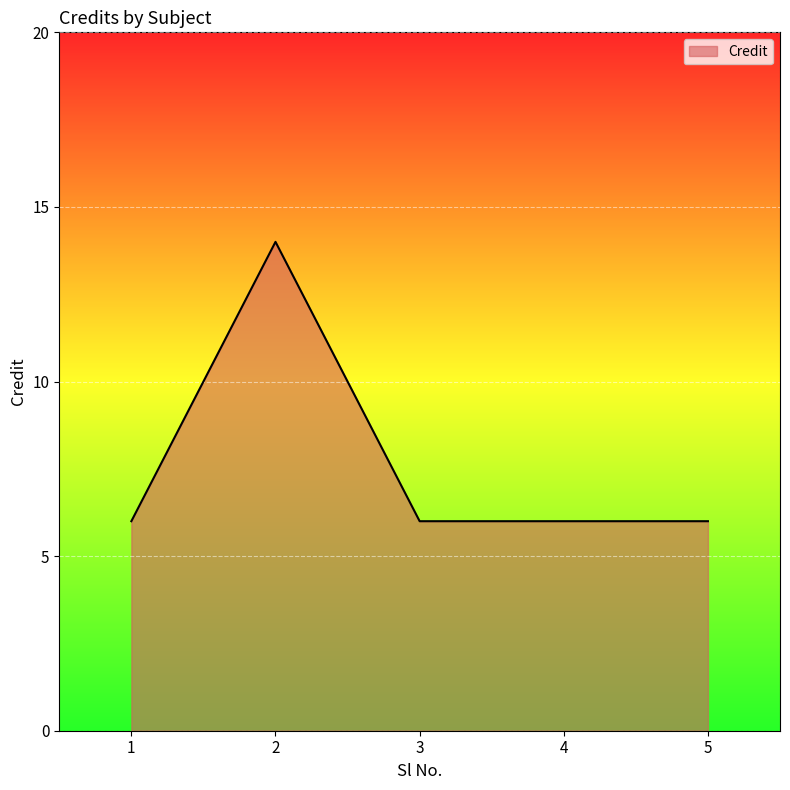

What is the ratio of the value at 2 to the value at 3?

2.3